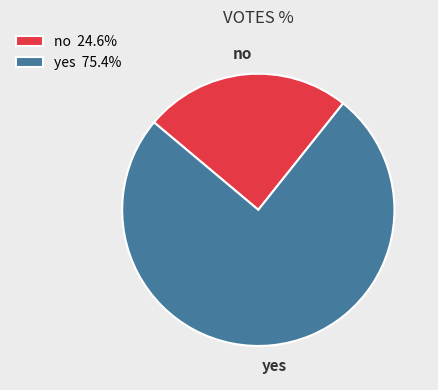

Is there a majority slice in this chart?

Yes